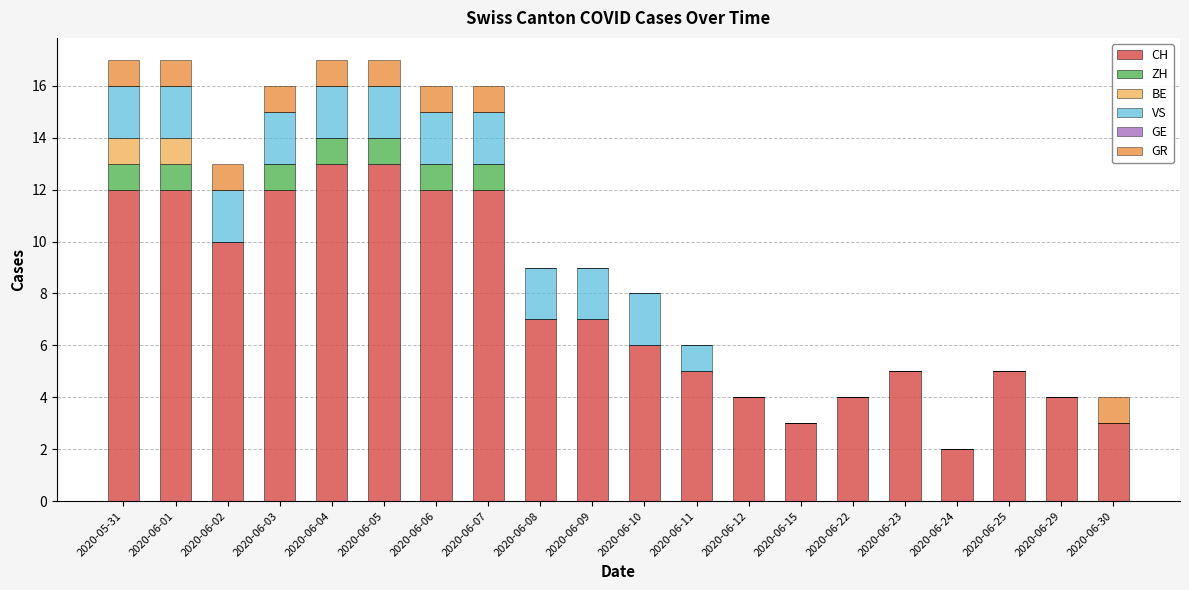

True or false: CH has a value of 13 at 2020-06-04.

True